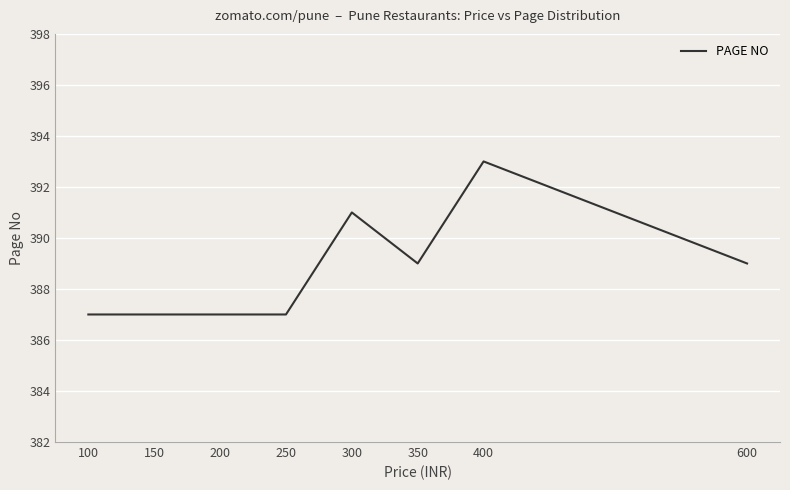

How many lines are shown in the chart?

1